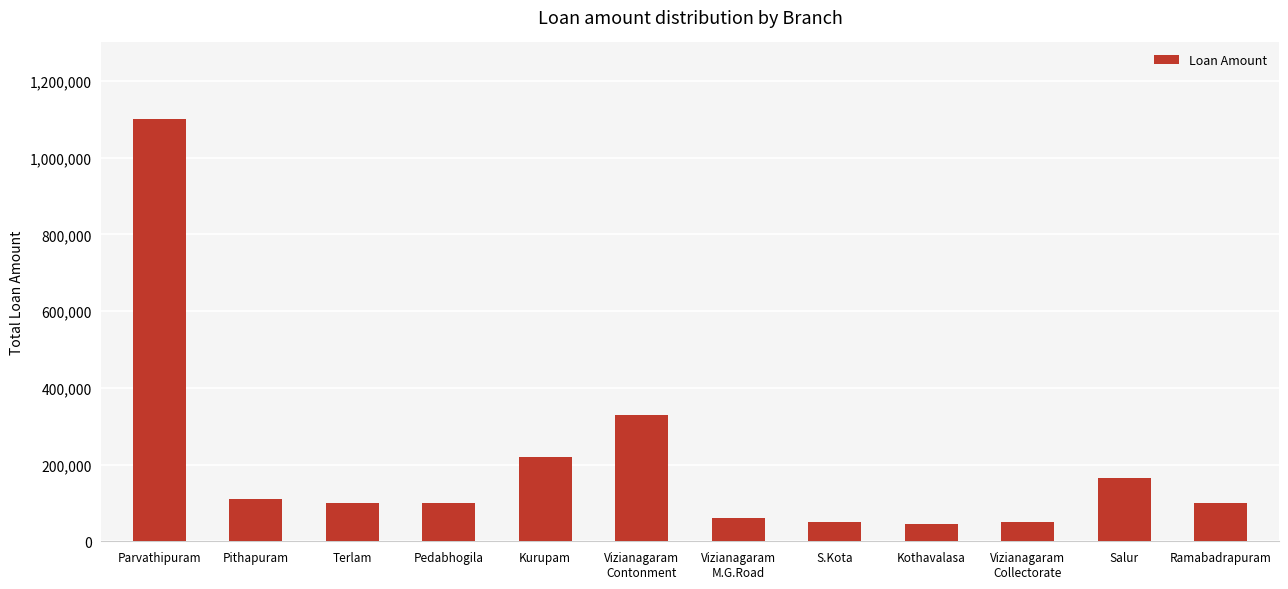

What is the difference between the values at Vizianagaram
M.G.Road and Parvathipuram?

1042000